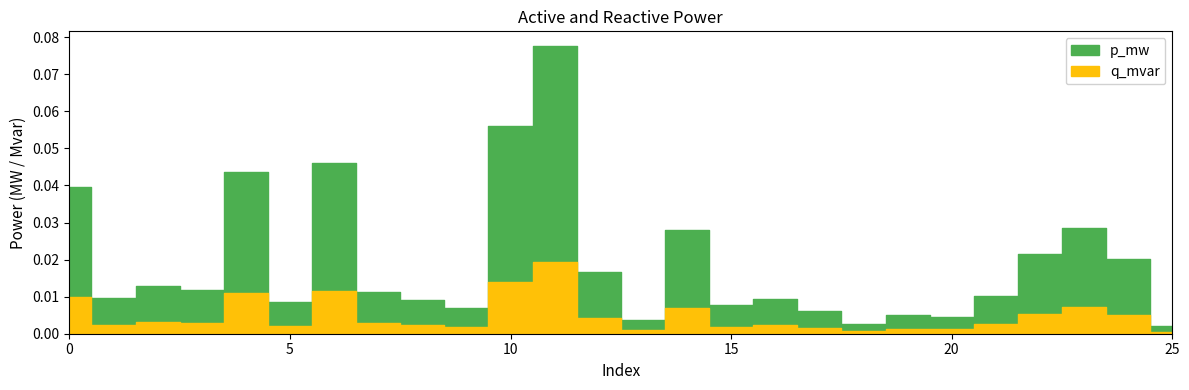

True or false: p_mw has a value of 0.0 at 18.

True